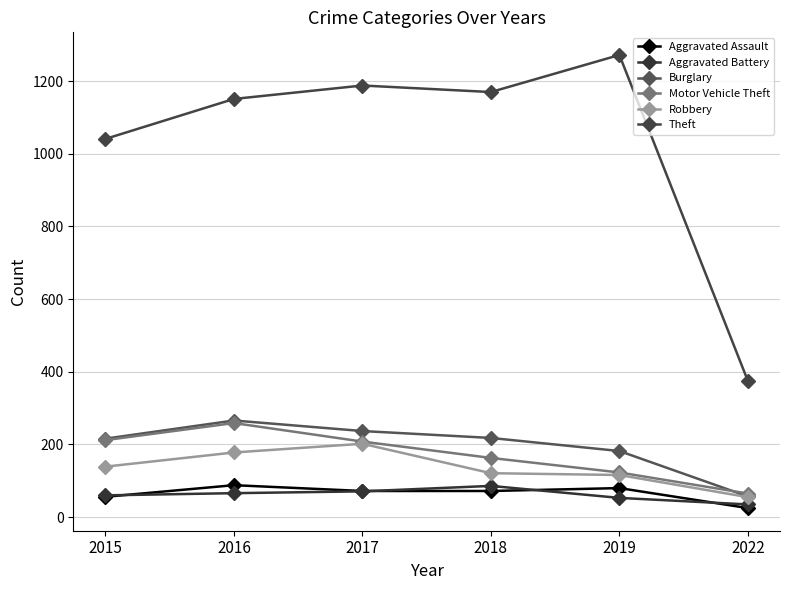

Is this an area chart (filled region under the line)?

No